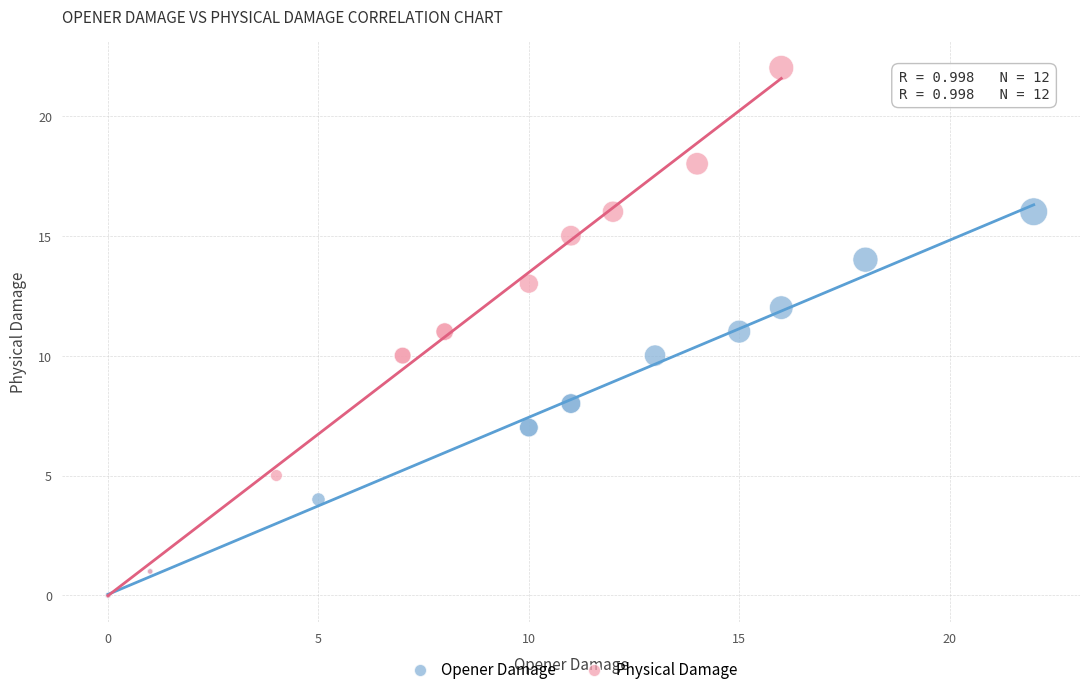

Which series has the largest Y range (max minus min)?

Physical Damage